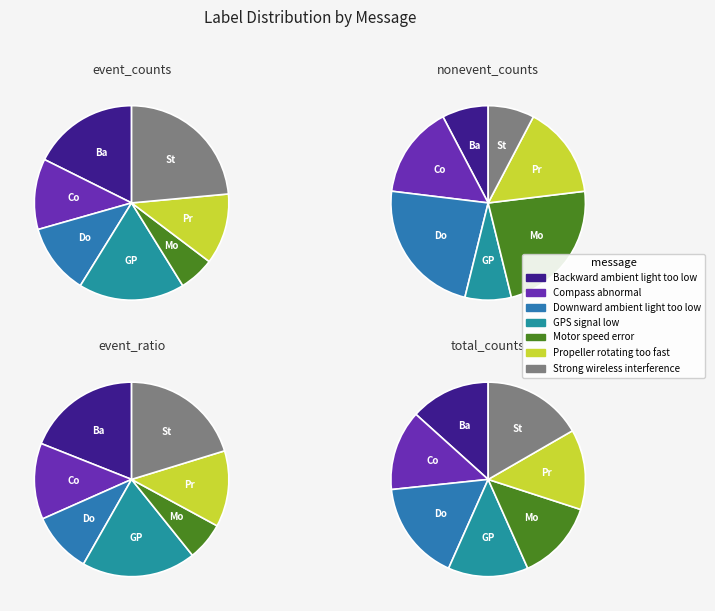

The Propeller rotating too fast slice represents 15% of the pie. True or false?

True